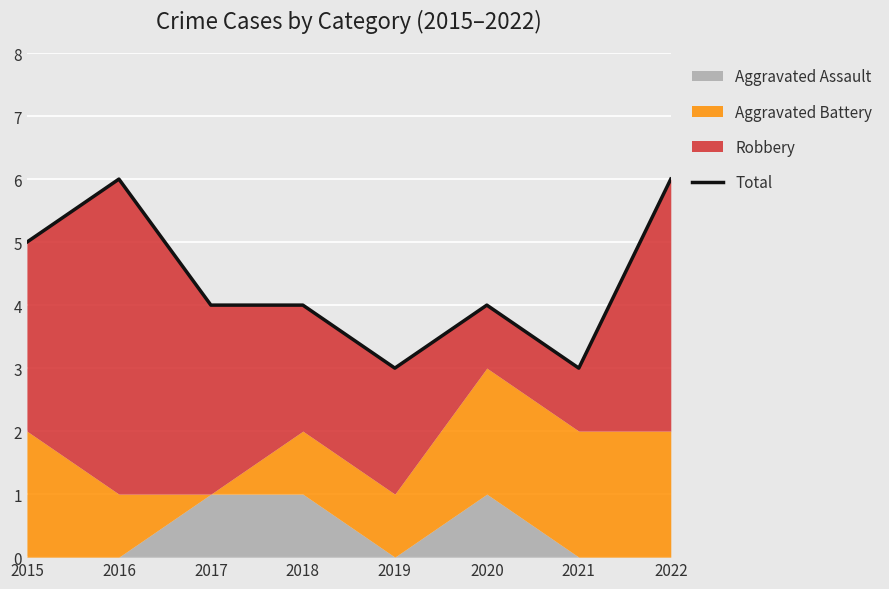

True or false: the data shows 2 at 2017.

False